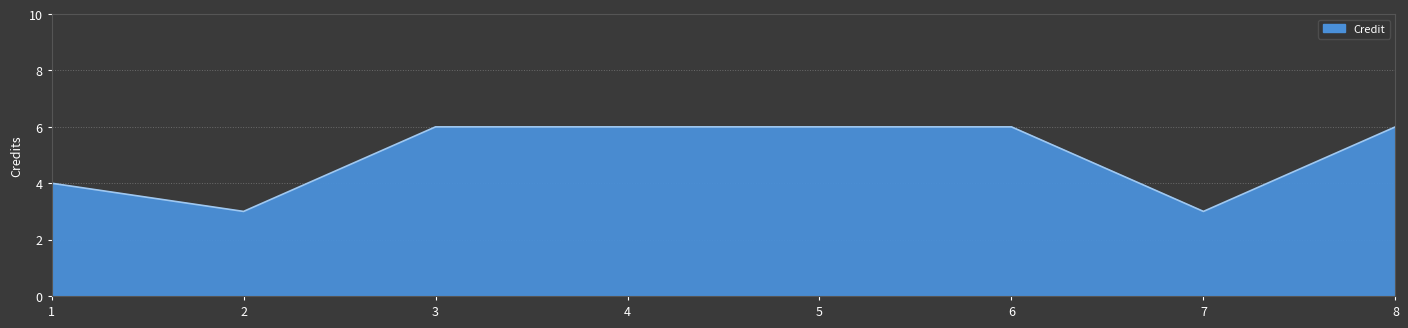

What is the sum of all values?

40